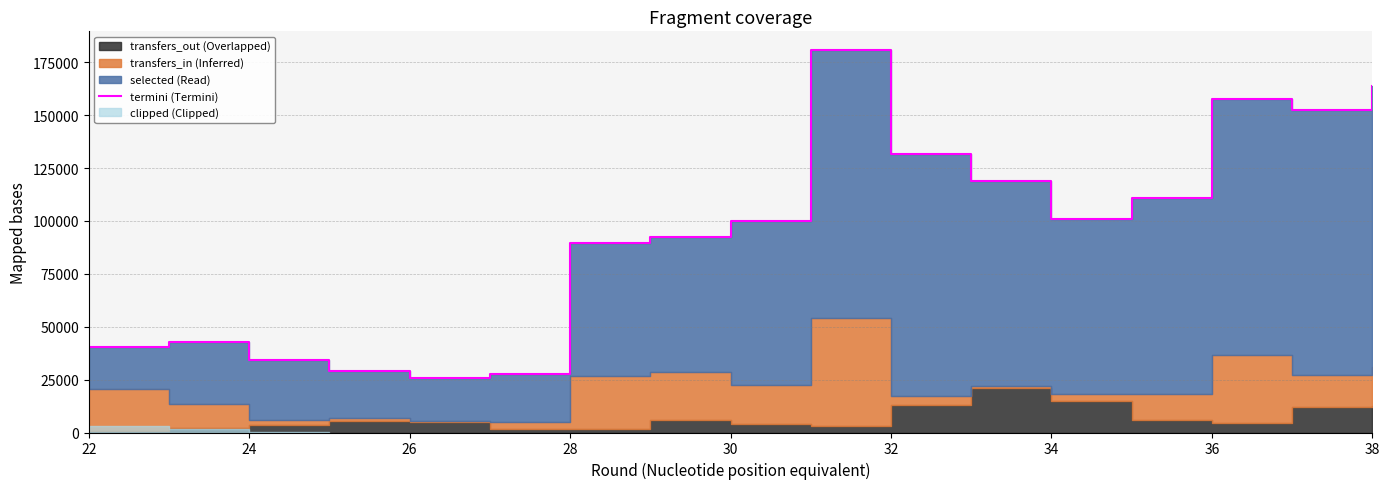

What is the label of the 8th point from the left?

36